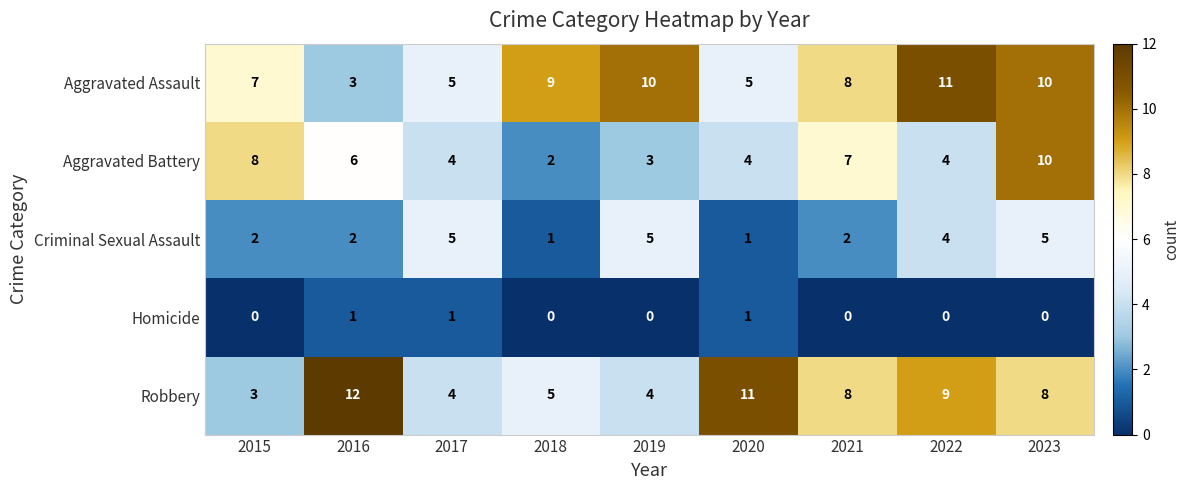

Rank the series by their maximum value, from lowest to highest.

Homicide, Criminal Sexual Assault, Aggravated Battery, Aggravated Assault, Robbery